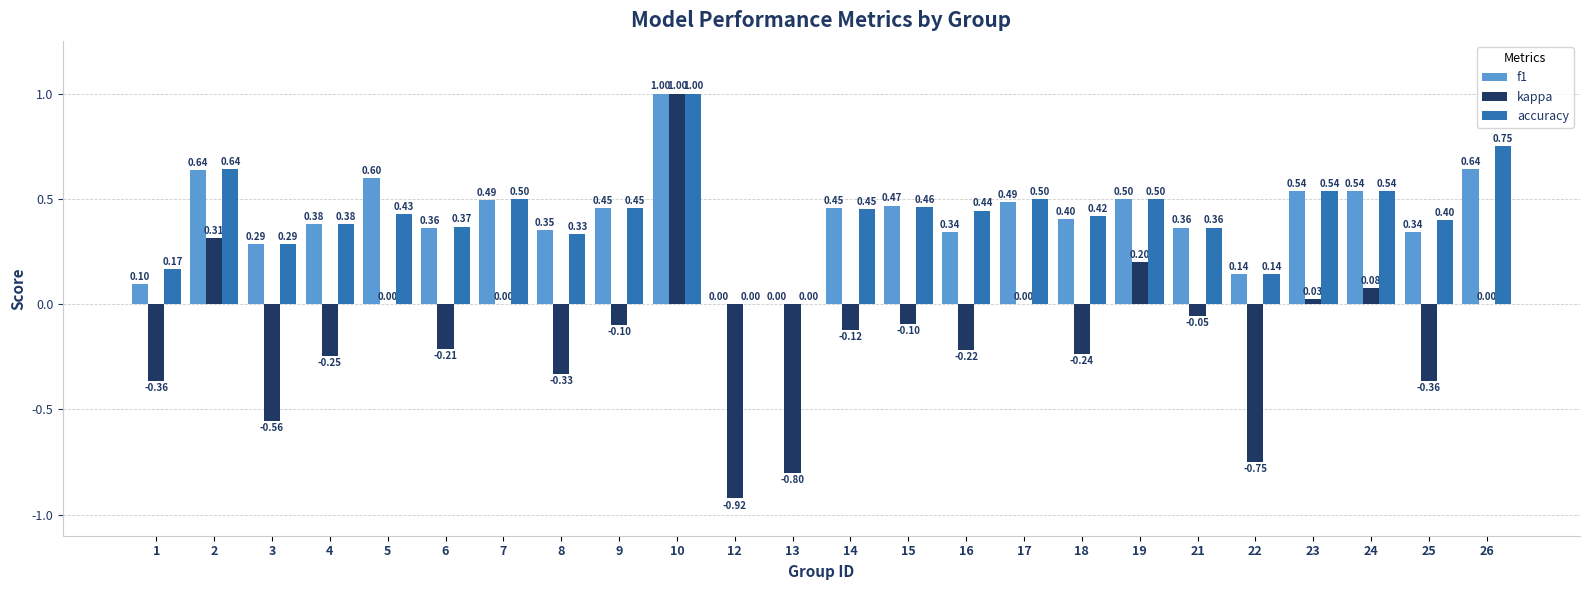

Read the f1 value at 15.

0.5